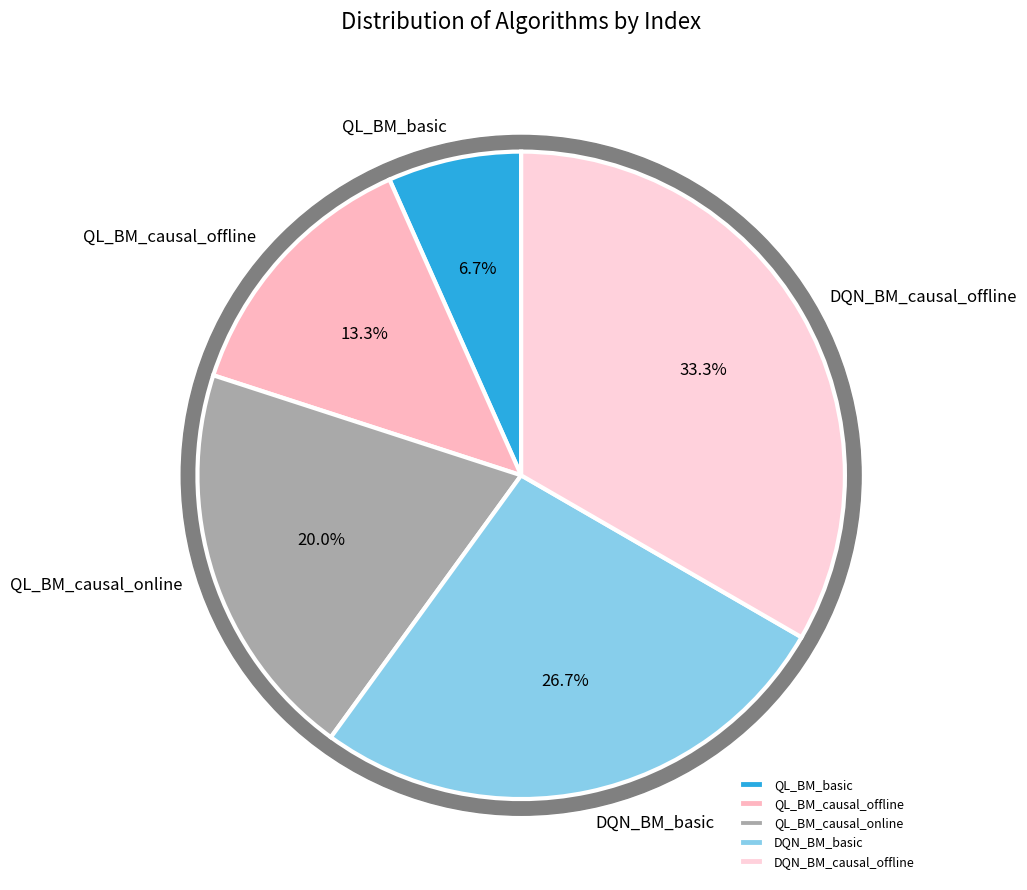

To the nearest percent, what is the average slice percentage?

20%